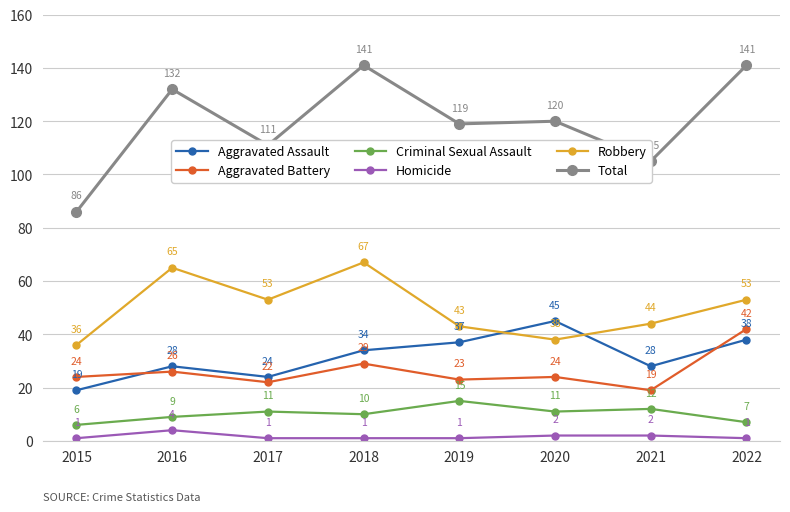

At which category does Robbery reach its first local valley?

2017